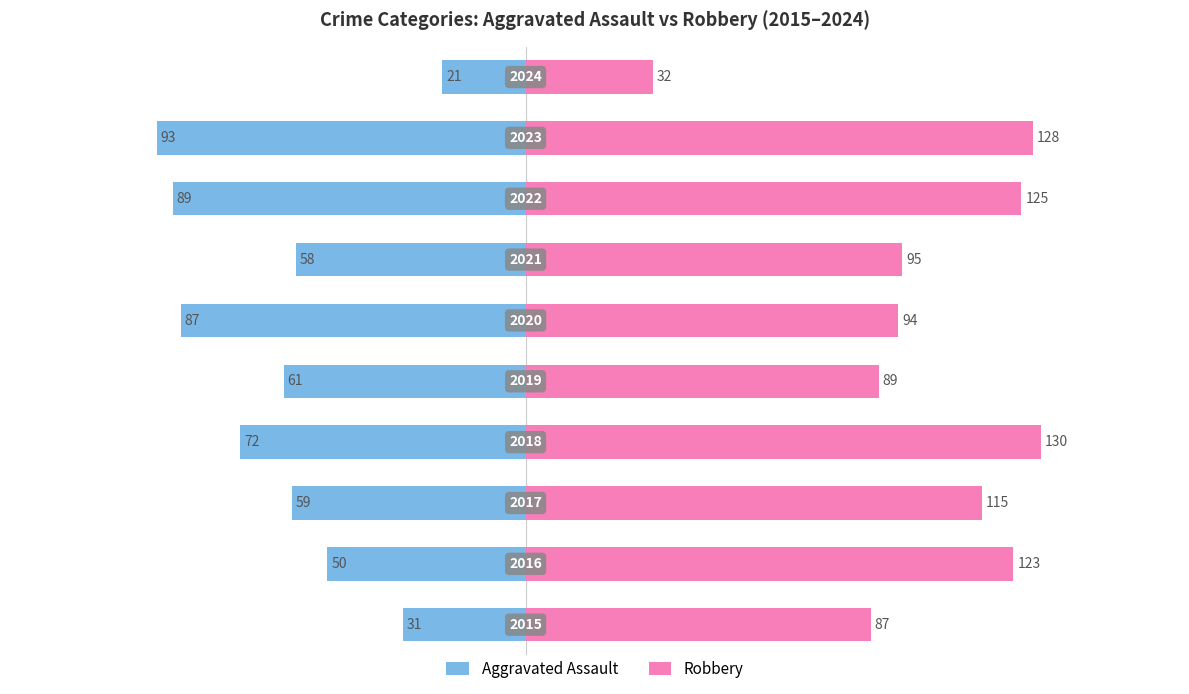

List the labels in order of Aggravated Assault value, smallest first.

8, 7, 5, 3, 4, 2, 6, 1, 0, 9